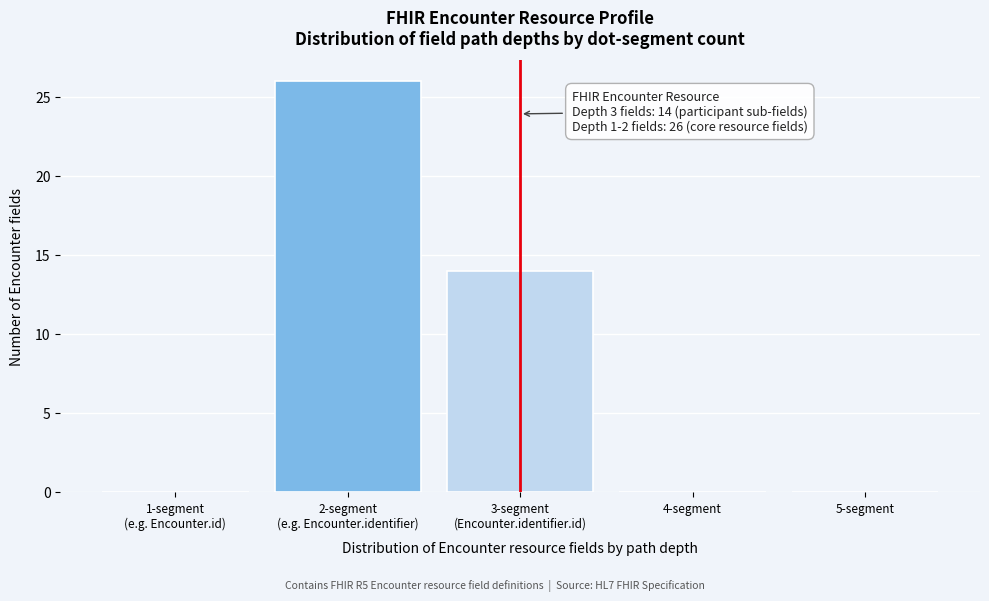

Is it true that the value at 5-segment is 0?

True